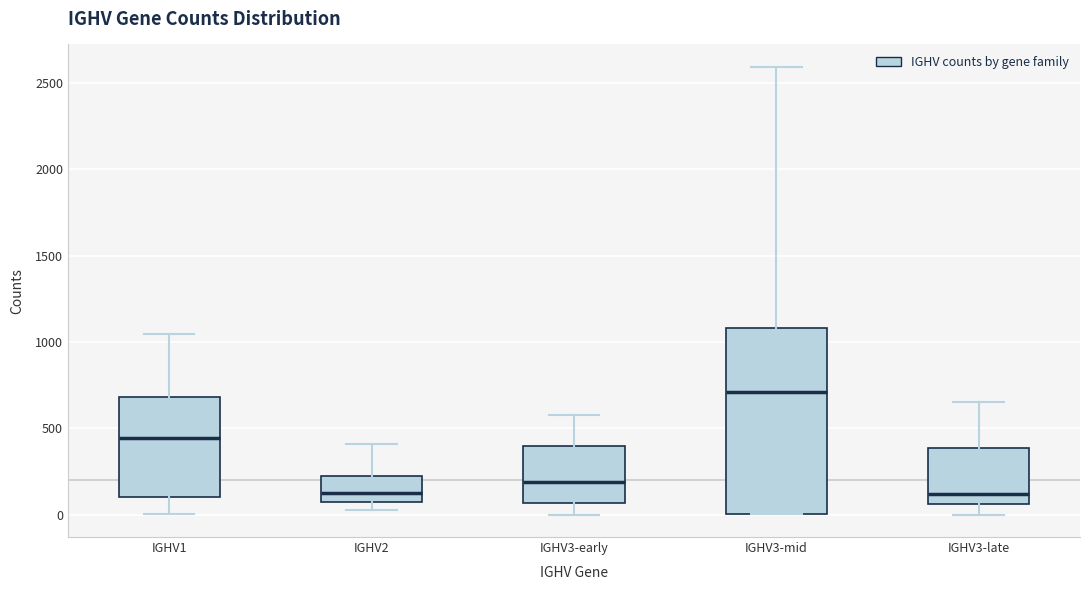

Which box's median line is the highest?

IGHV3-mid